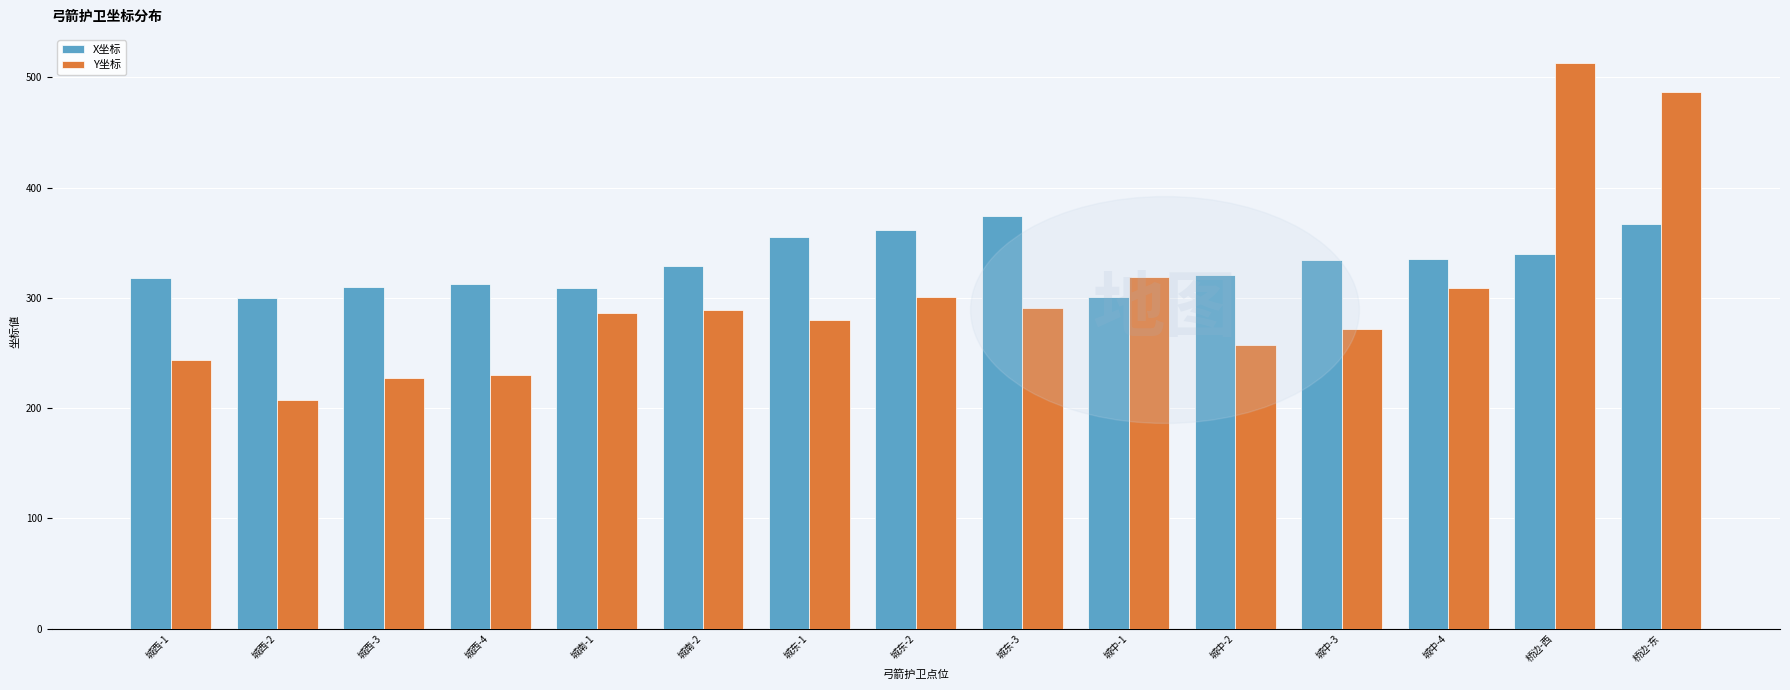

What is the minimum value shown in the chart?

207